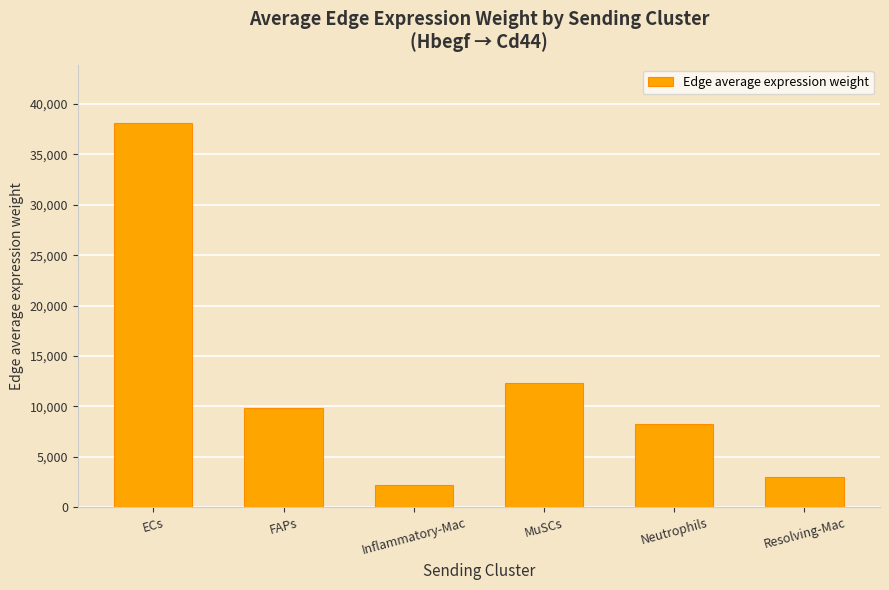

What value does the data have at Resolving-Mac?

2984.4